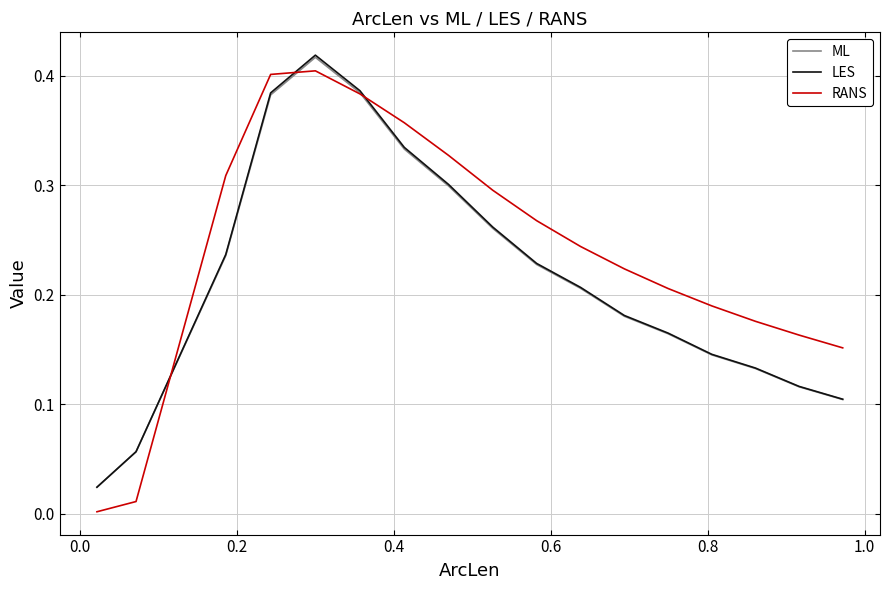

Which series has the largest total across all categories?

RANS